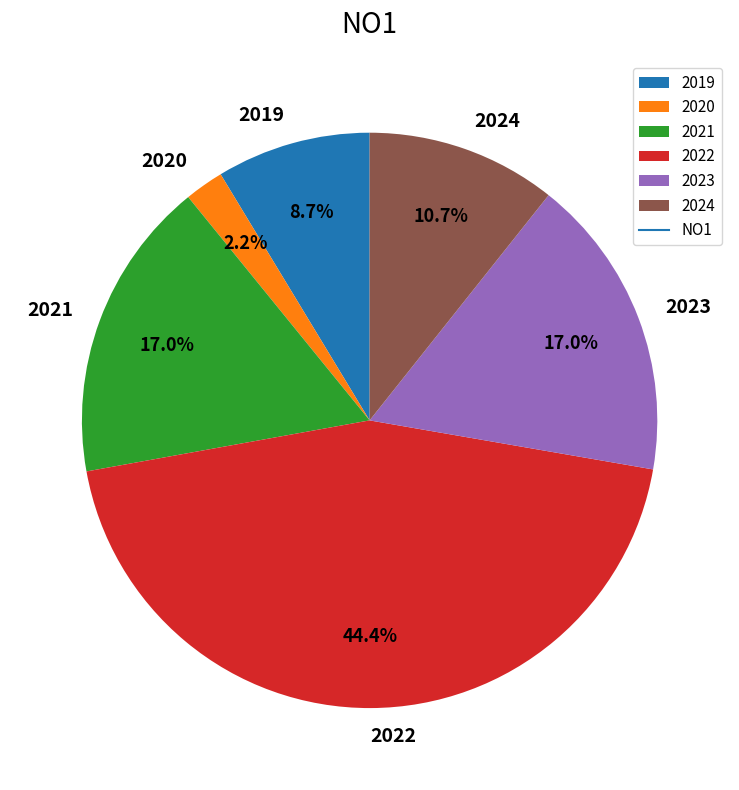

How many segments does this pie chart have?

6